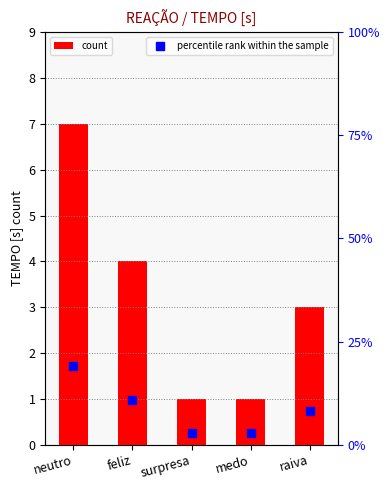

Which series has the largest range (max minus min)?

count